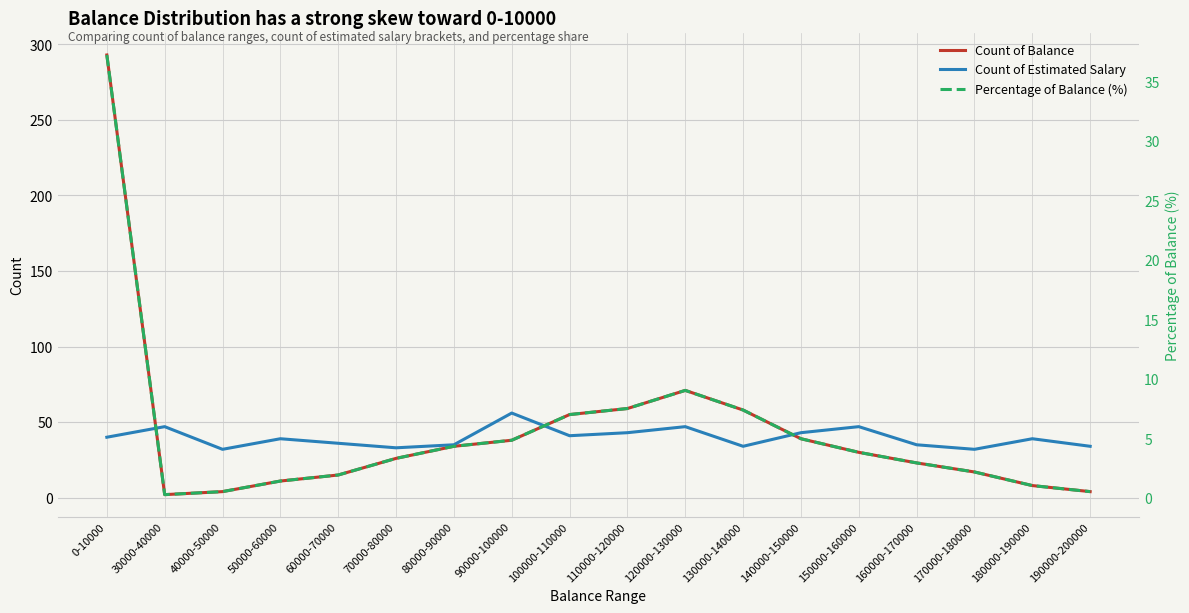

What value does the Count of Estimated Salary series have at 110000-120000?

43